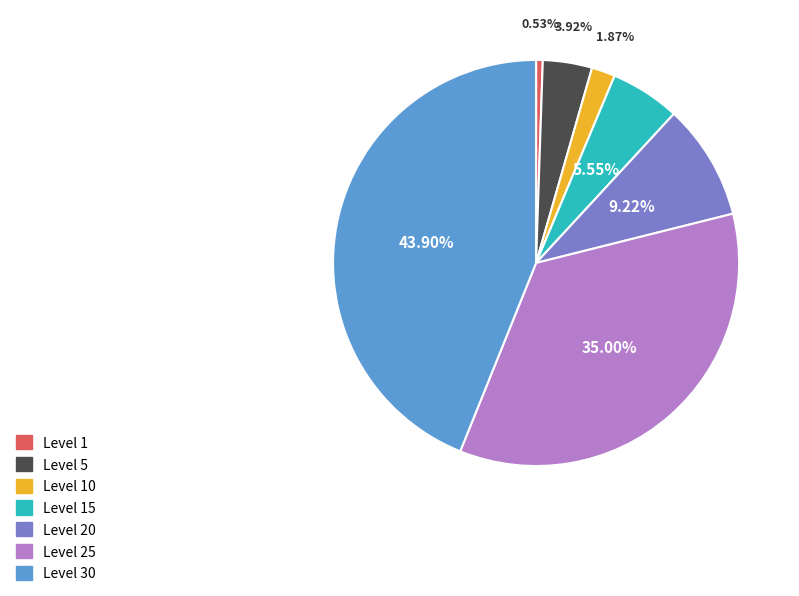

To the nearest percent, what is the difference between the Level 30 and Level 25 slice percentages?

9%